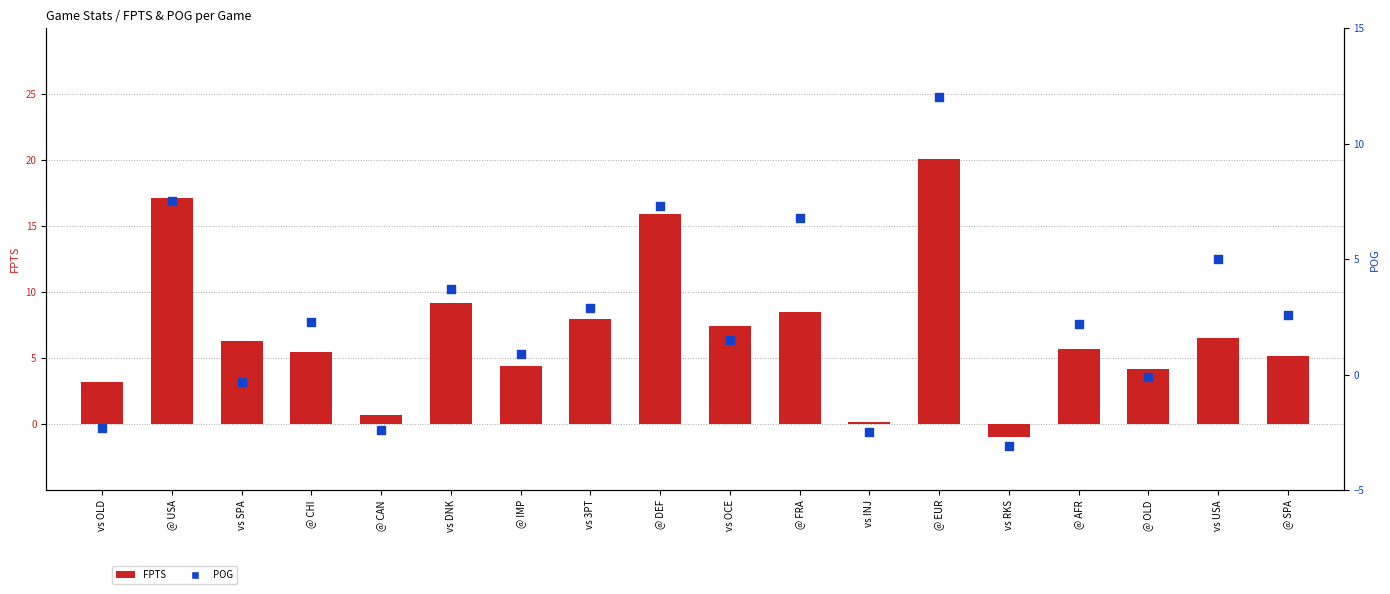

Which series has the largest Y range (max minus min)?

FPTS